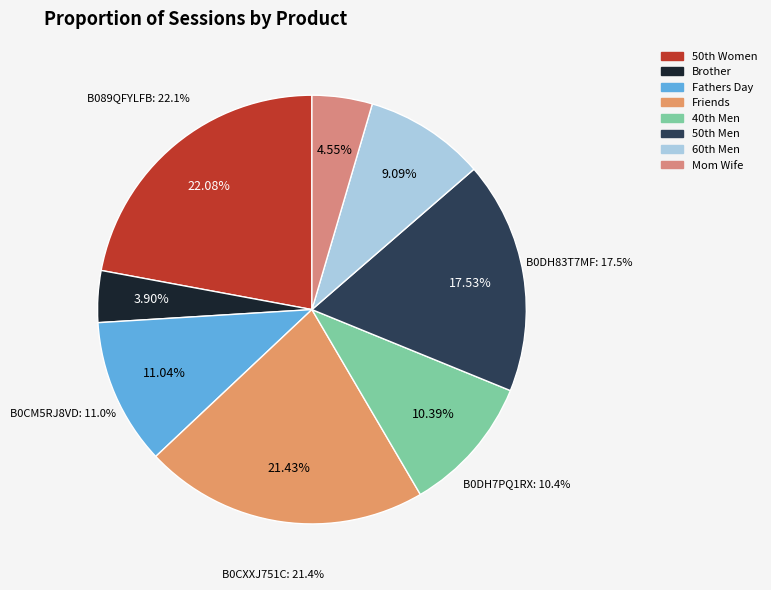

To the nearest percent, what percentage of the pie is B0CG8NHNWF (Mom Wife)?

5%